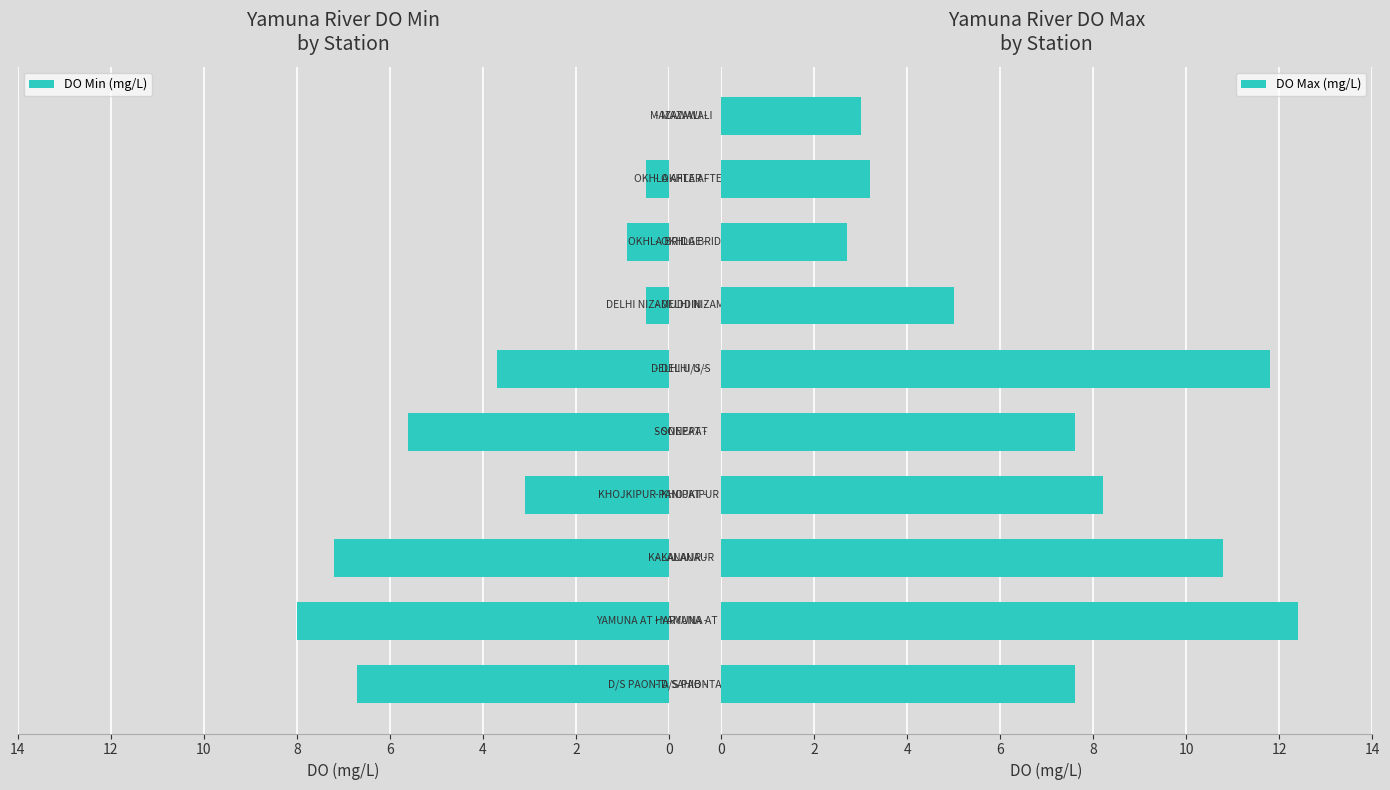

What is the lowest value of the DO Max (mg/L) series?

2.7